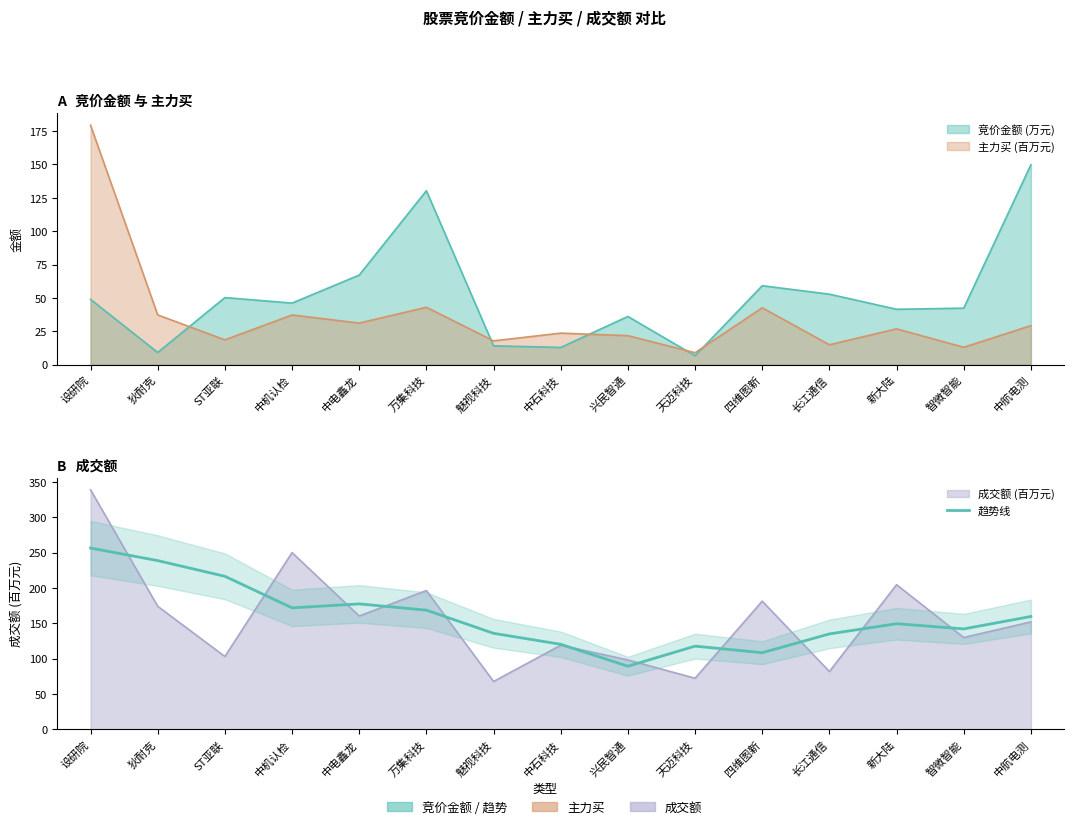

The chart shows a value of 133.4 at 兴民智通. True or false?

False